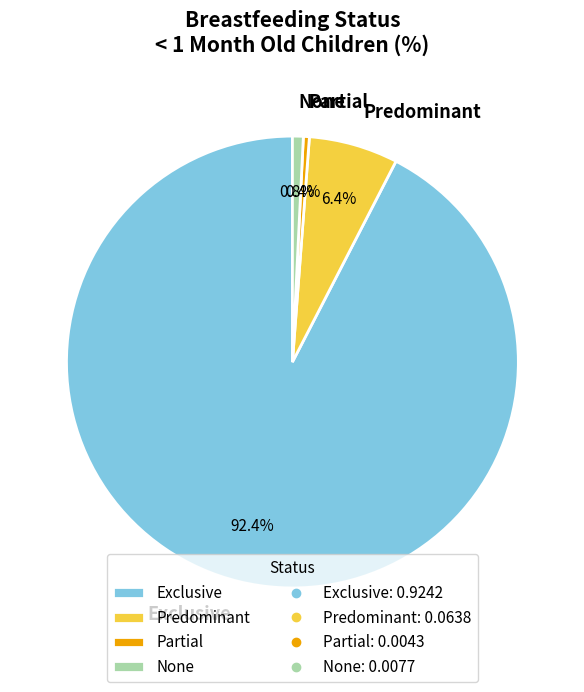

Count the number of slices in the pie.

4